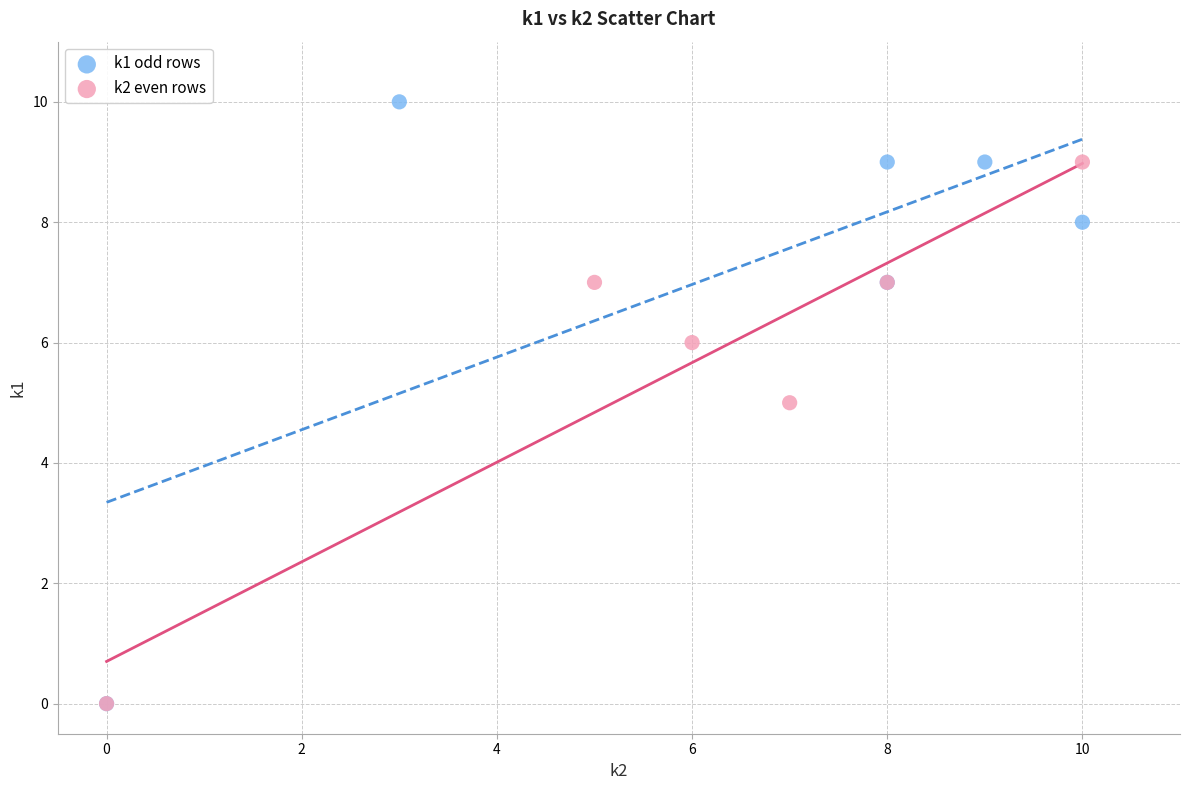

Which series has the largest Y range (max minus min)?

k1 odd rows